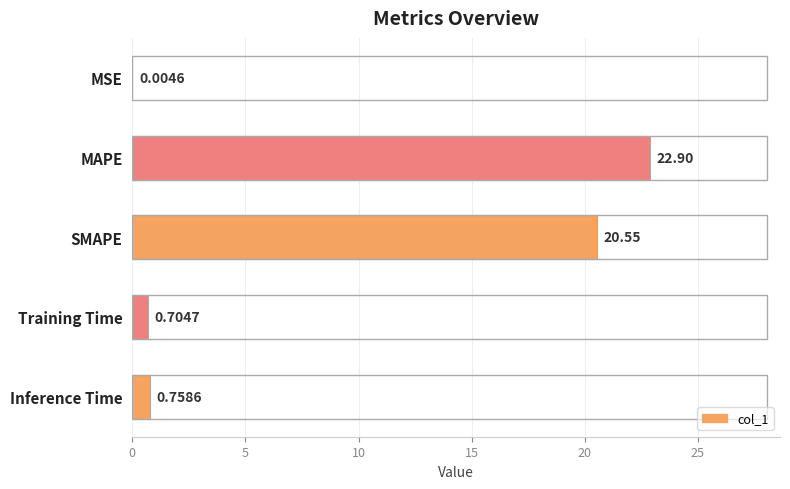

What is the maximum value shown in the chart?

22.9